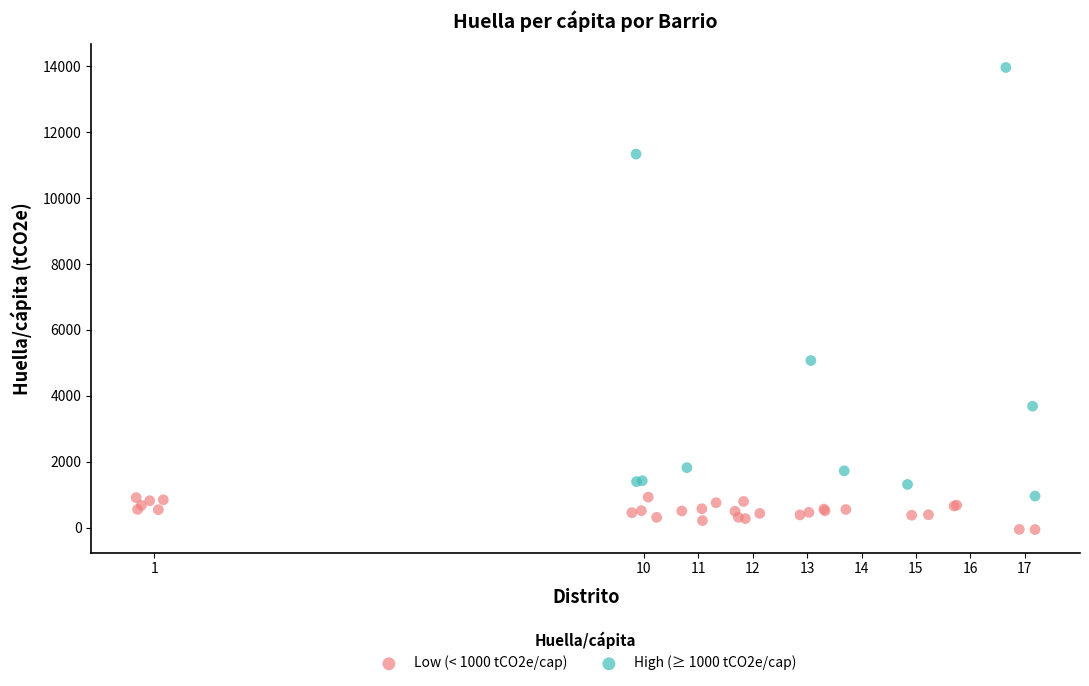

Which series contains the highest Y value?

High (≥ 1000 tCO2e/cap)